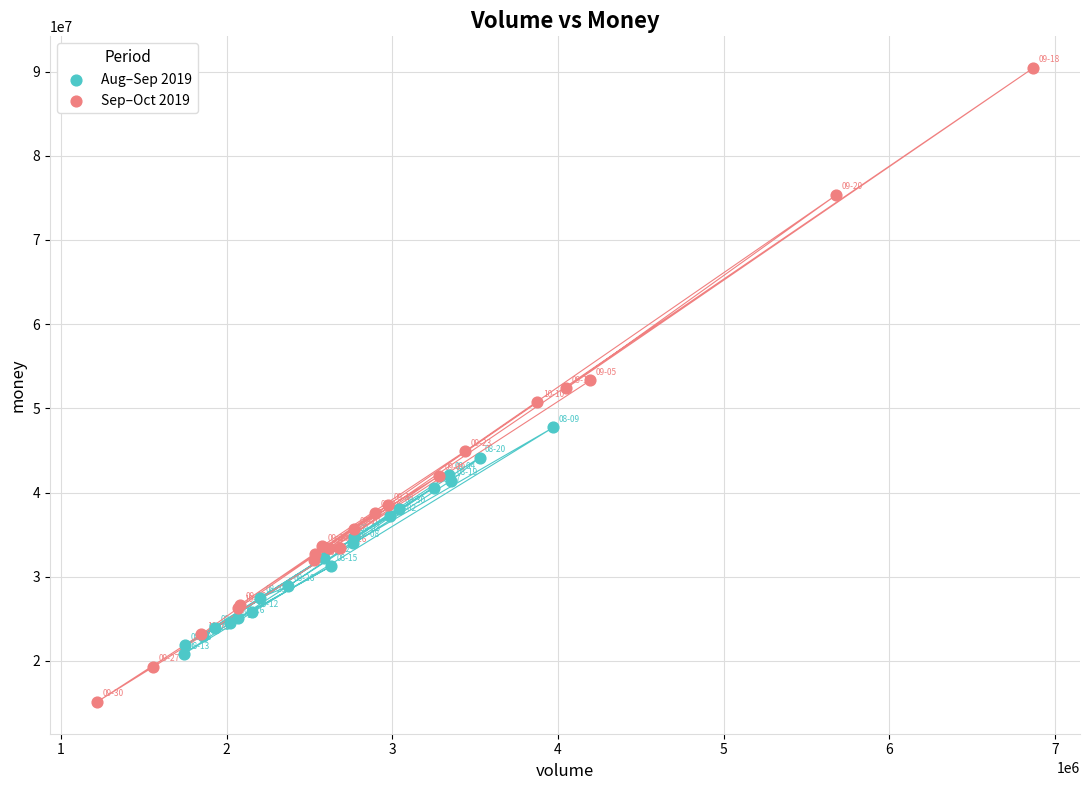

Which series reaches the minimum Y coordinate?

Sep–Oct 2019